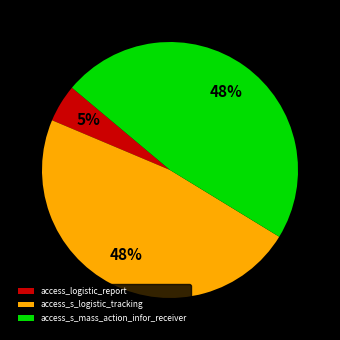

What is the ratio of the value at access_s_logistic_tracking to the value at access_s_mass_action_infor_receiver?

1.0